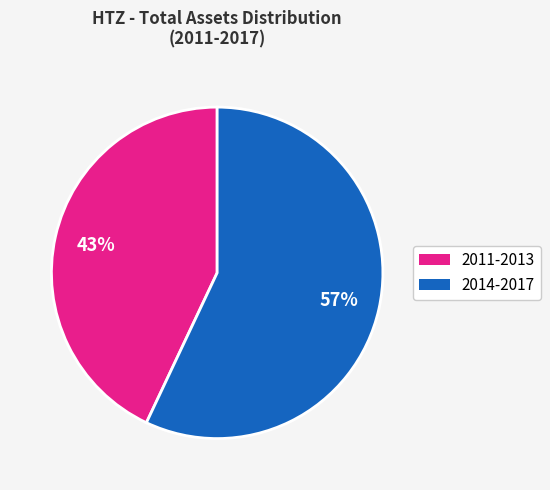

Is there a majority slice in this chart?

Yes